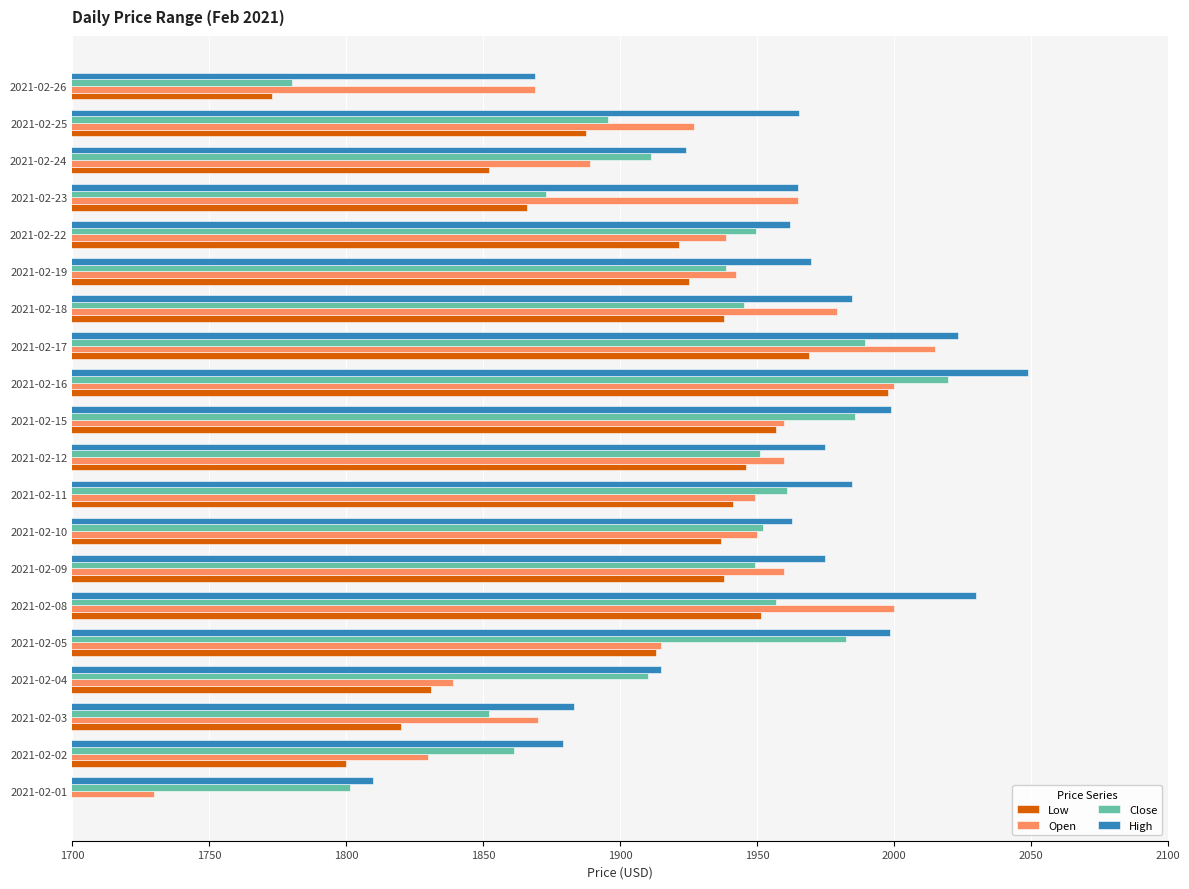

What is the spread (max minus min) of values at 2021-02-17?

54.3